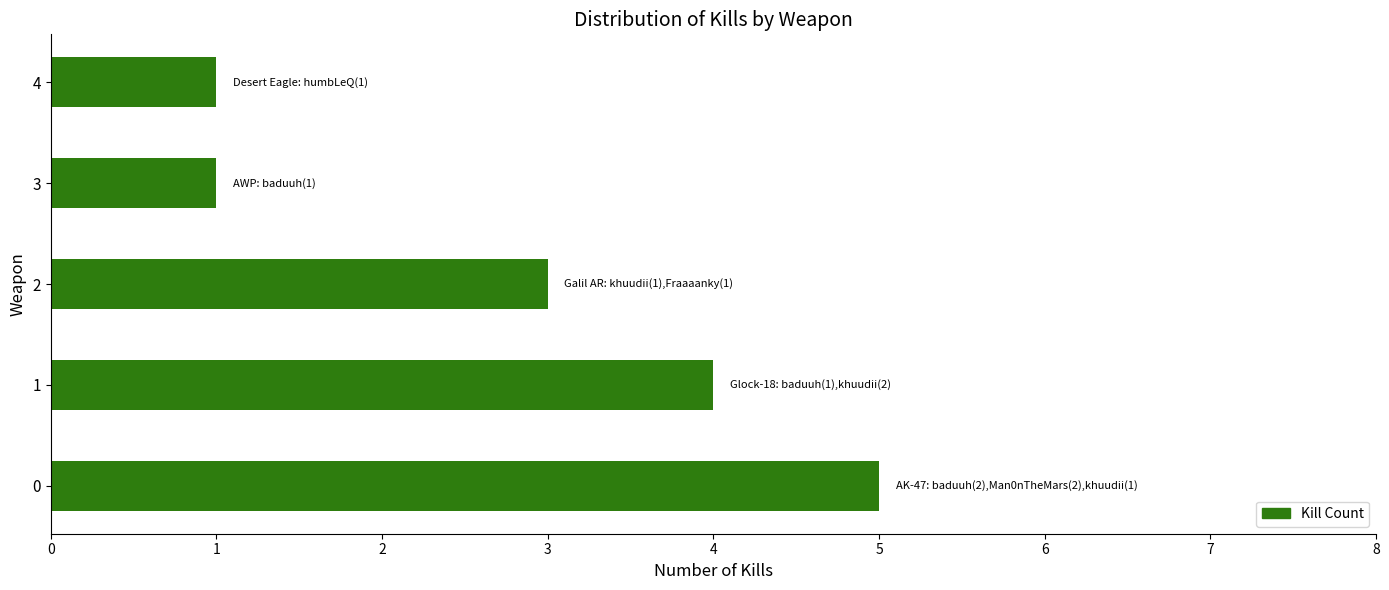

How many categories are shown in the chart?

5